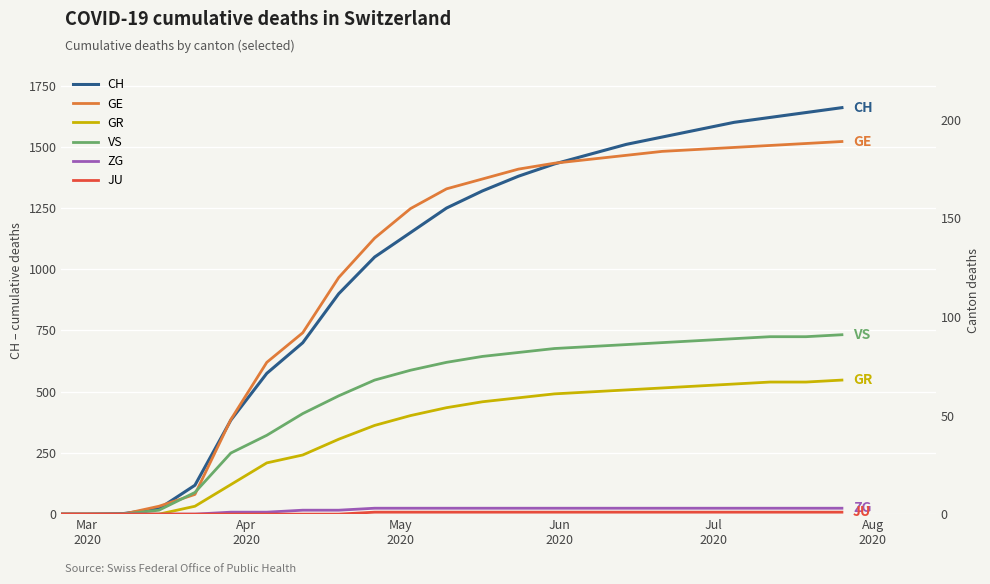

What is the highest value of the ZG series?

3